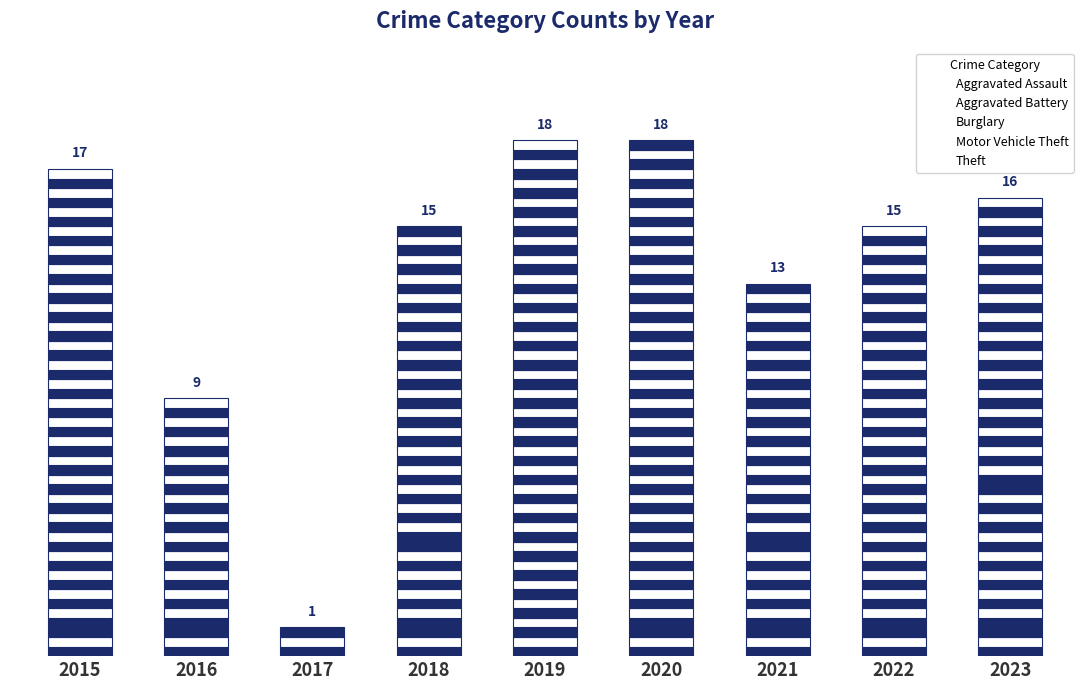

Are the bars horizontal?

No